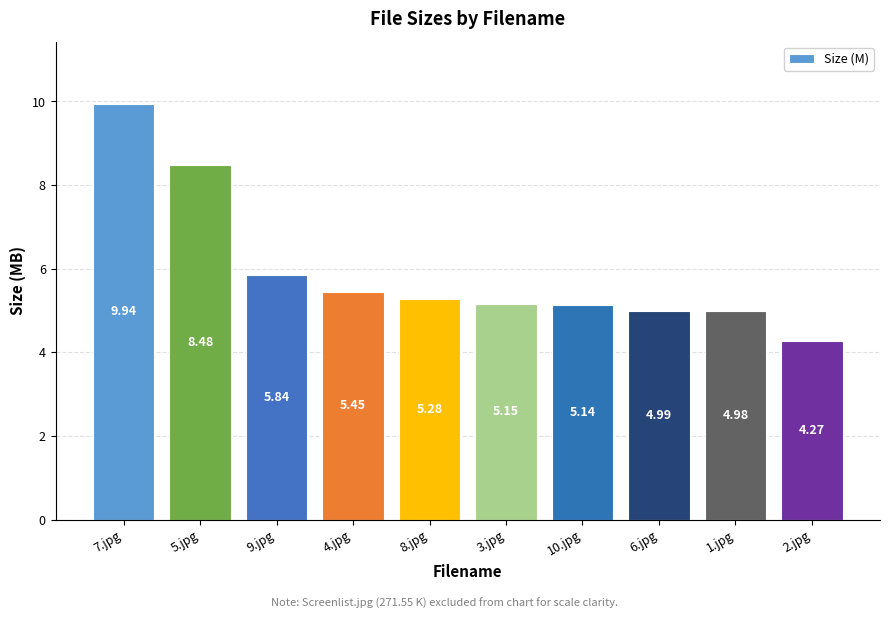

What is the label of the 5th bar from the right?

3.jpg